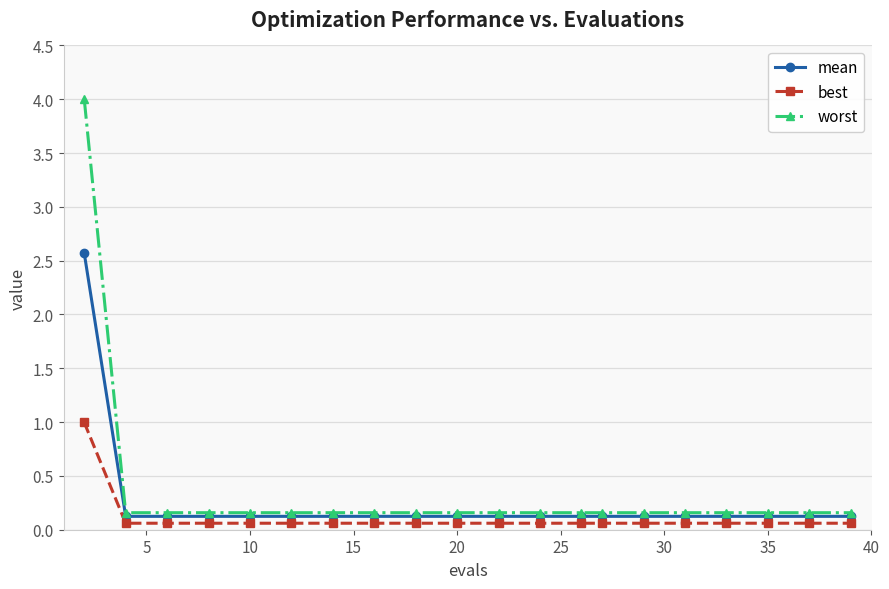

What is the greatest value displayed?

4.0